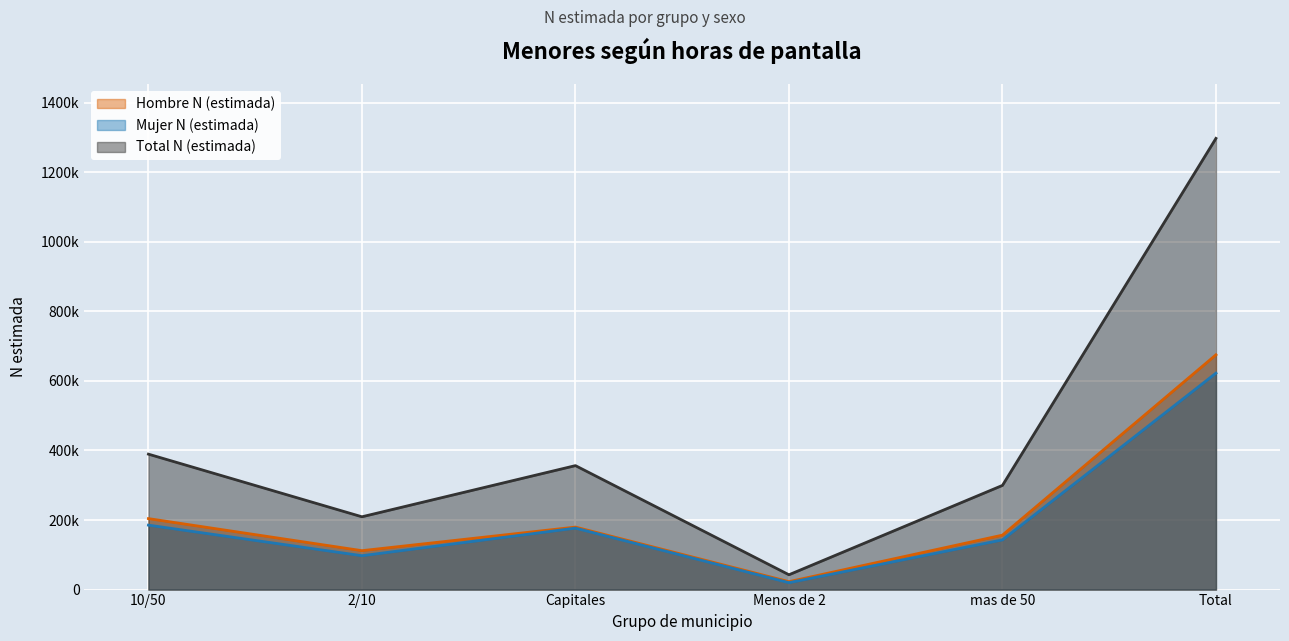

What is the smallest value displayed?

19883